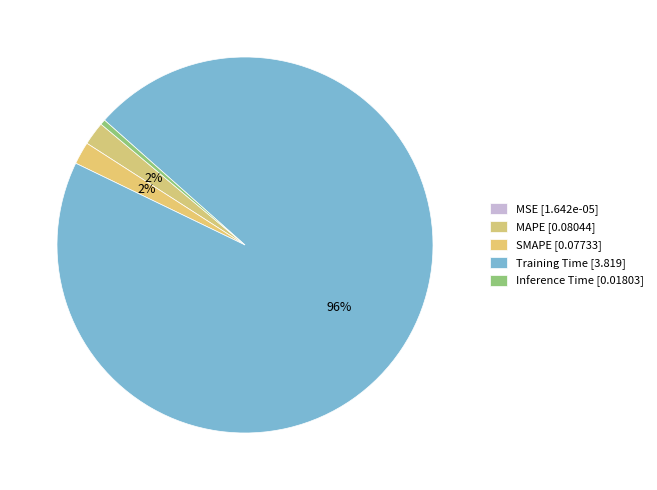

True or false: MAPE accounts for 9% of the total.

False